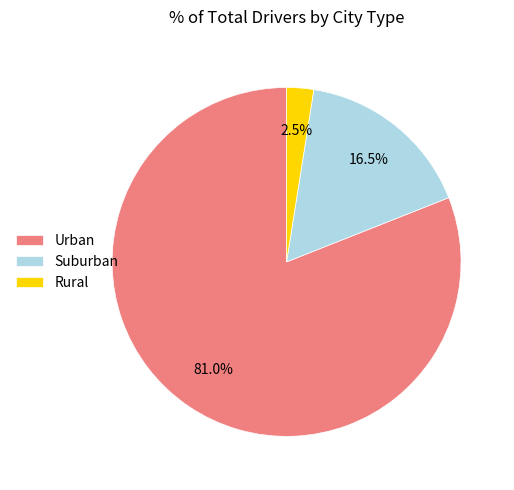

Is the sum of Suburban and Rural greater than half?

No